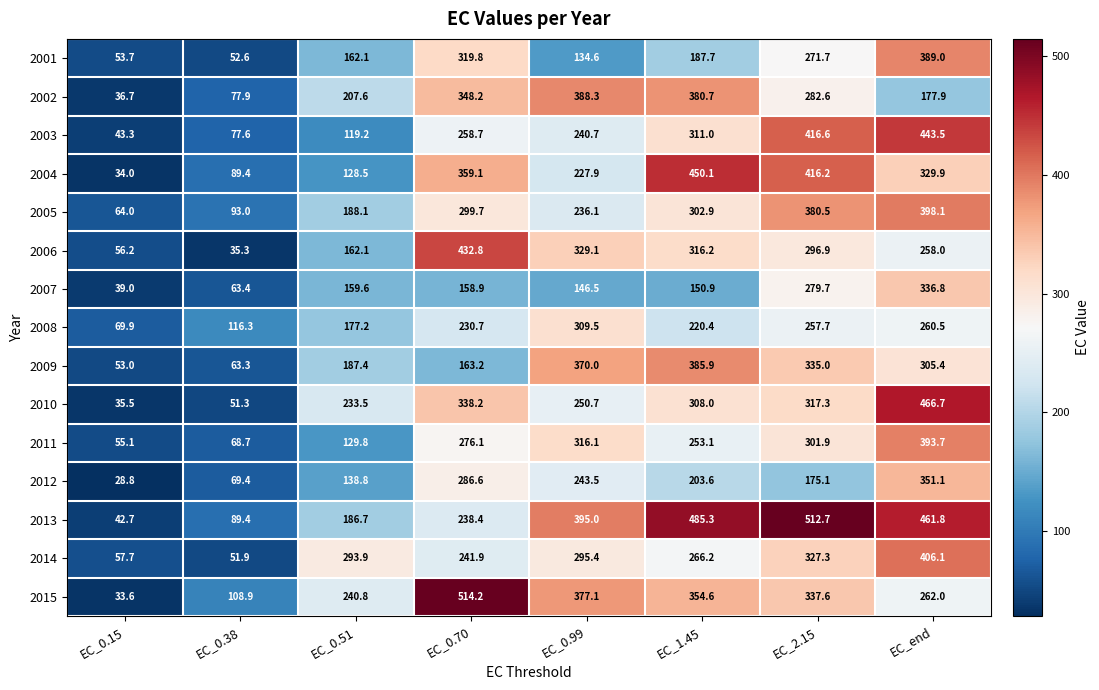

True or false: 2015 has a value of 381.0 at EC_0.51.

False